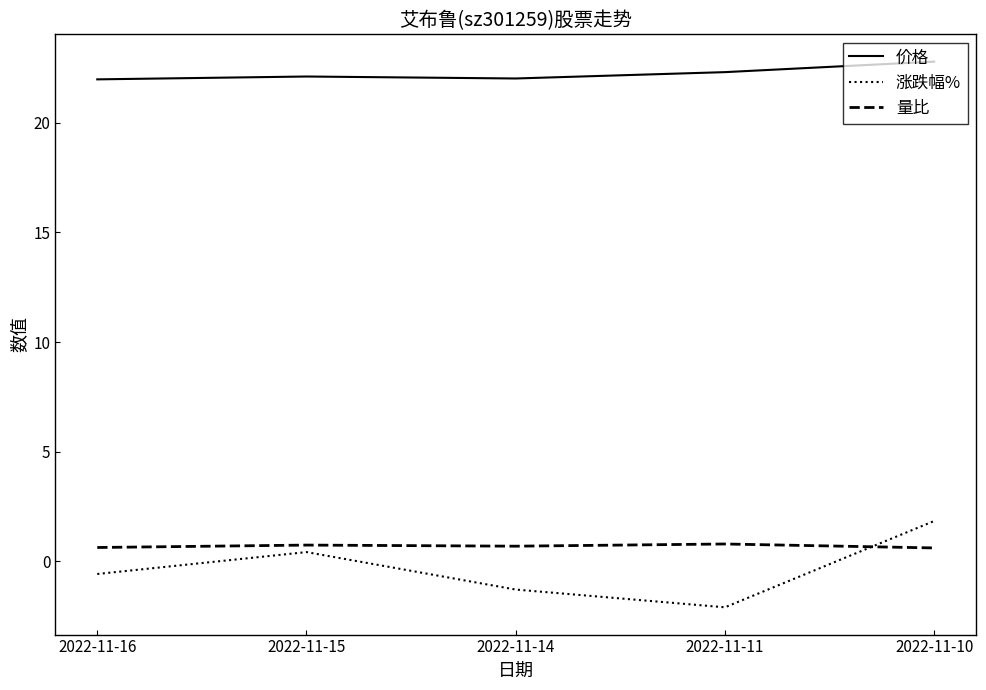

How many values in 涨跌幅% are above zero?

2